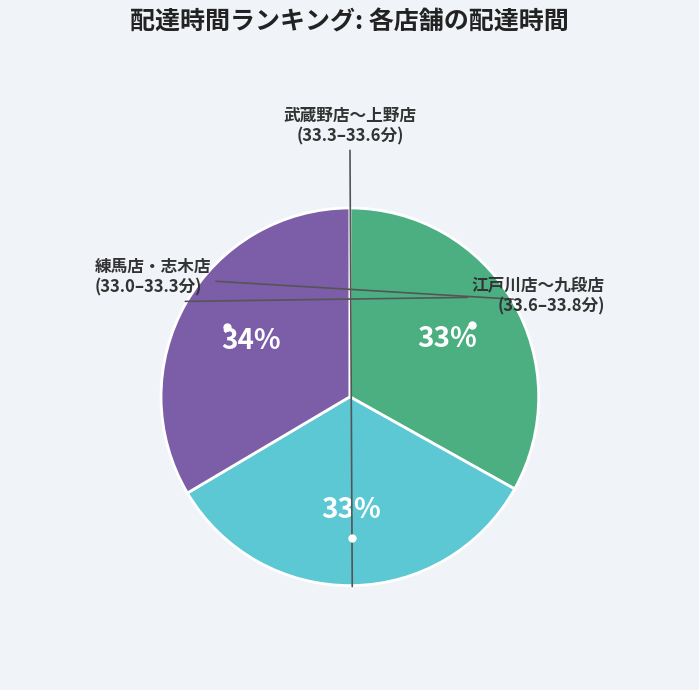

Does any single category account for the majority?

No